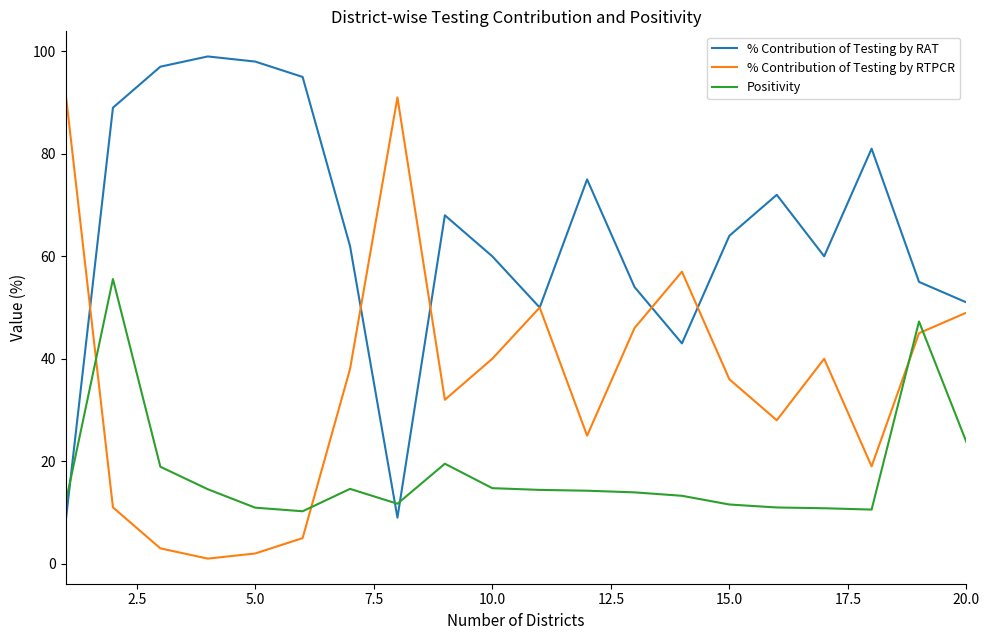

True or false: % Contribution of Testing by RAT and Positivity cross at least once.

True